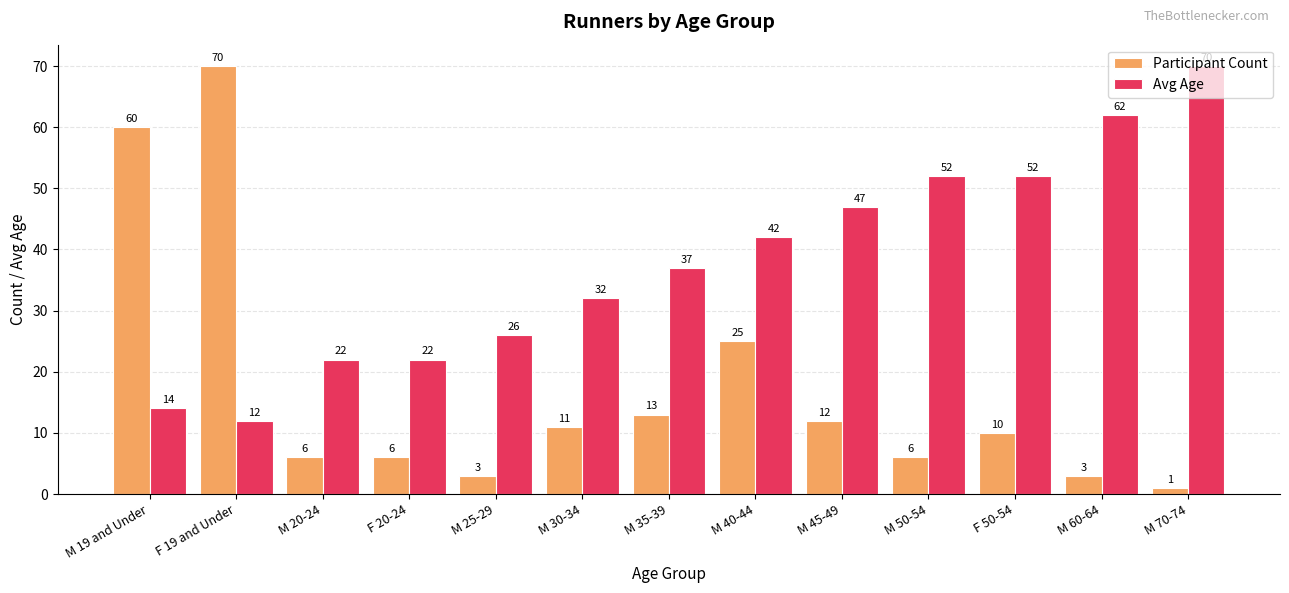

How many data points does each series have?

13